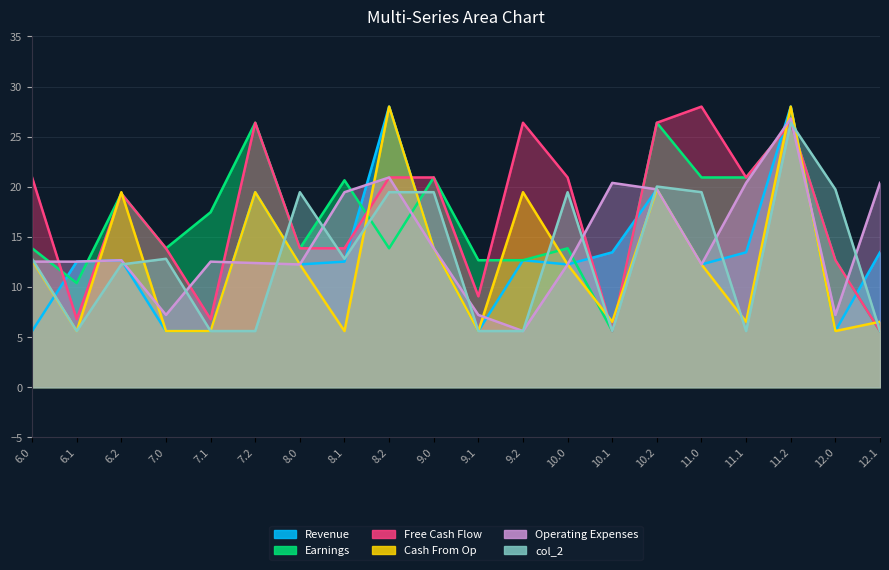

List the labels in order of col_21 value, largest first.

8.2, 11.2, 10.2, 7.2, 9.0, 10.1, 11.1, 12.1, 6.2, 9.2, 6.1, 8.1, 8.0, 10.0, 11.0, 6.0, 7.0, 7.1, 9.1, 12.0